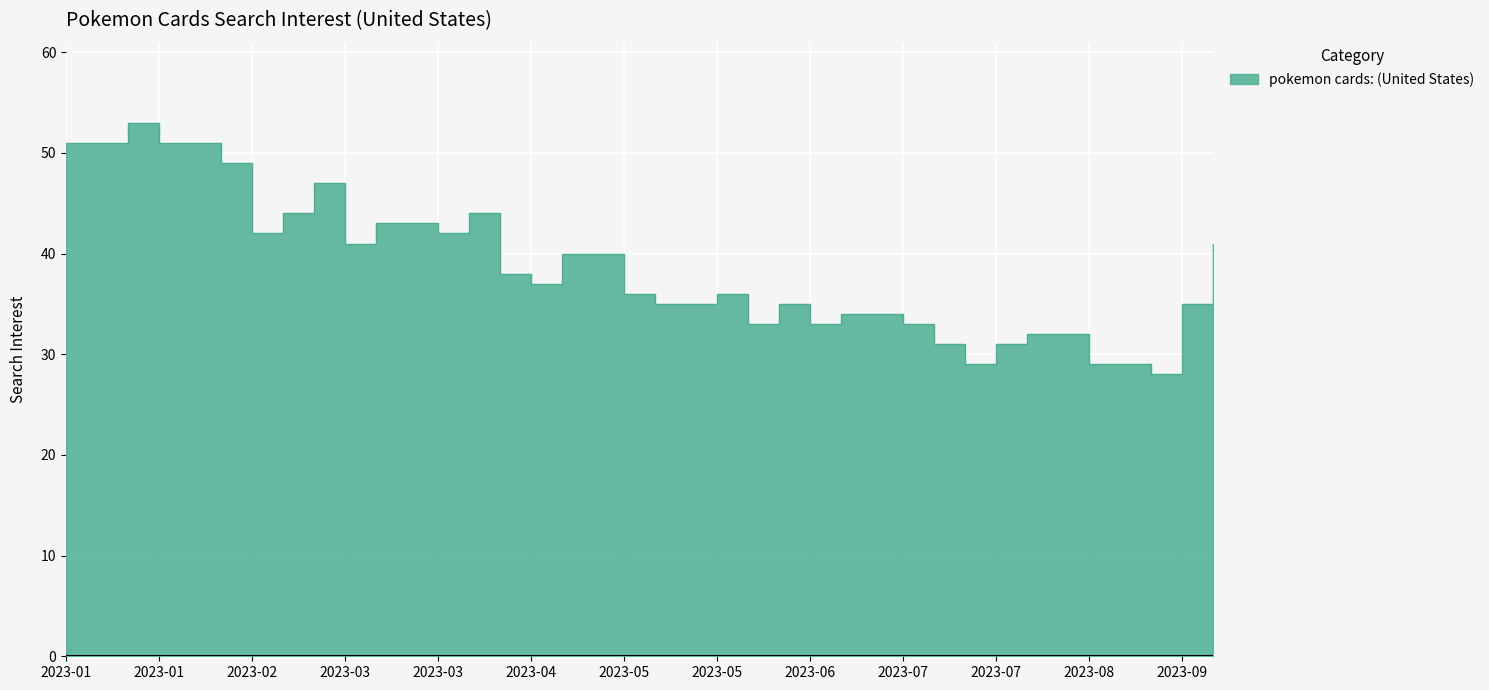

True or false: the data has more than 2 interior local peaks.

True